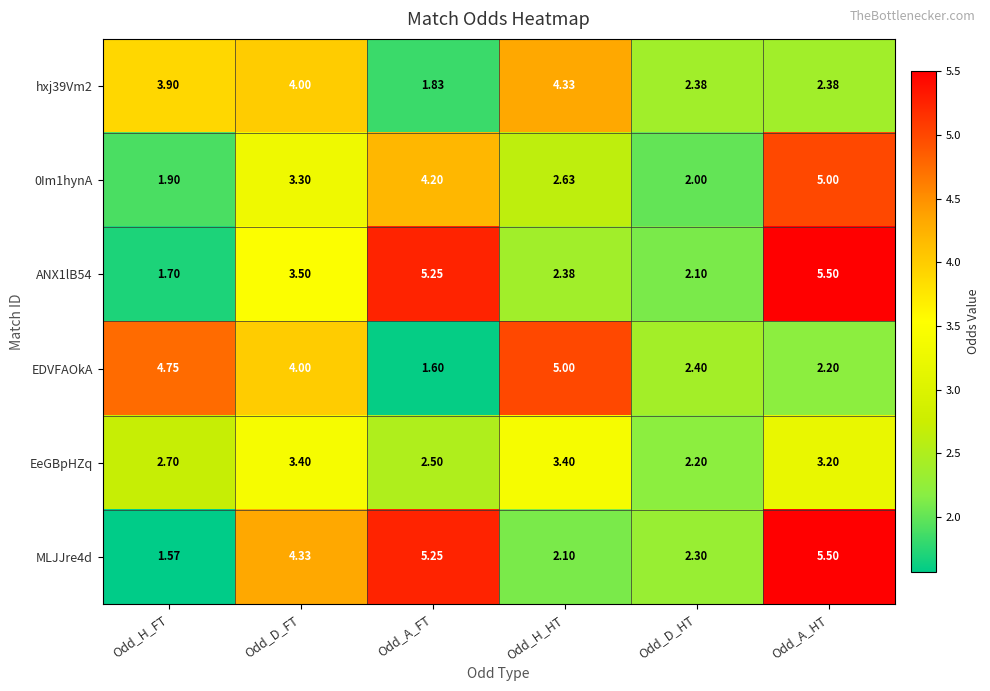

At which label does EeGBpHZq first exceed 3?

Odd_D_FT